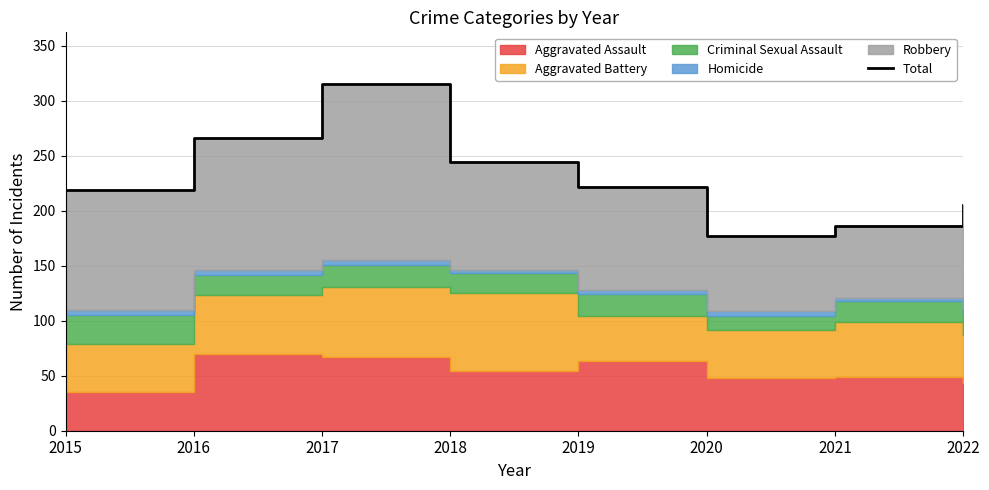

Rank the categories by value from highest to lowest.

2017, 2016, 2018, 2019, 2015, 2022, 2021, 2020